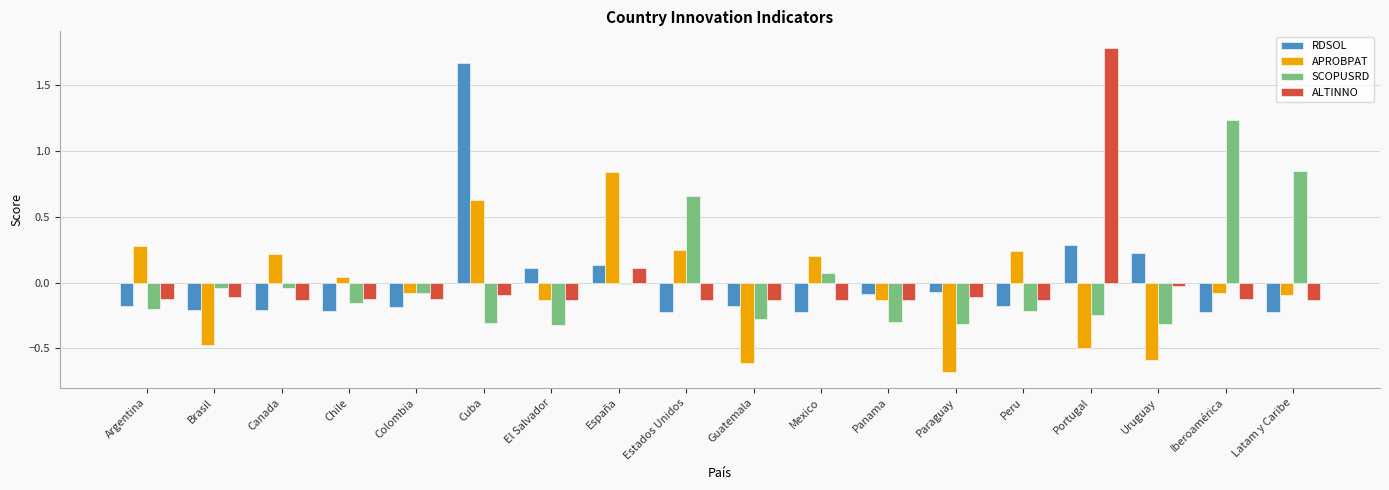

What is the difference between the maximum and minimum values in the SCOPUSRD series?

1.6